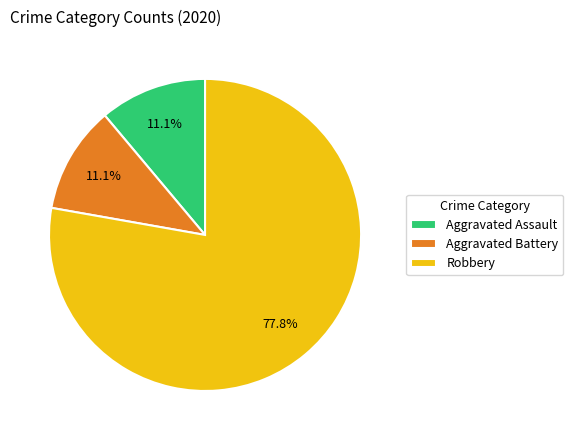

How many segments does this pie chart have?

3